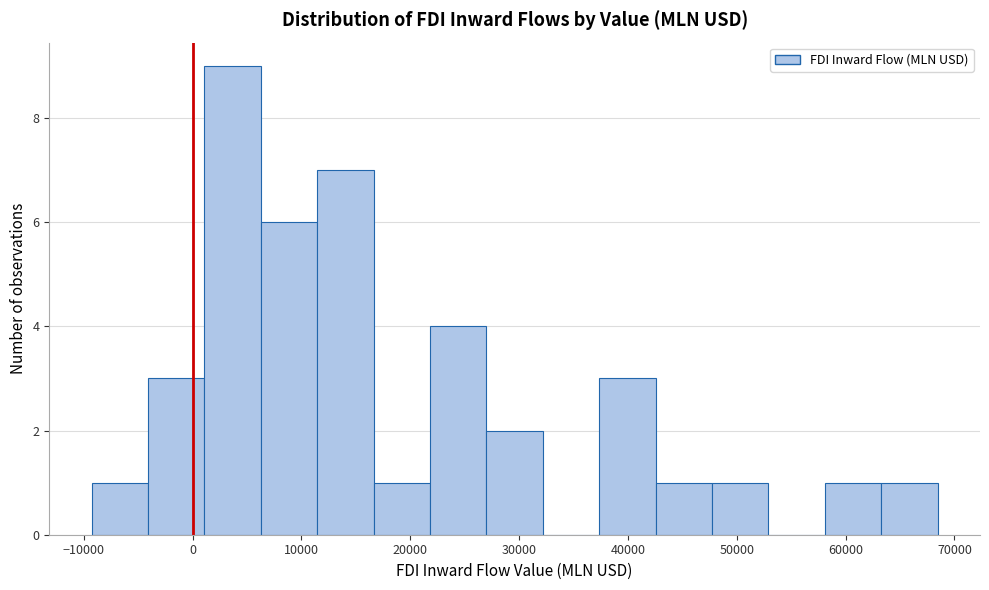

Which range on the x-axis has the tallest bar?

1000 to 6000